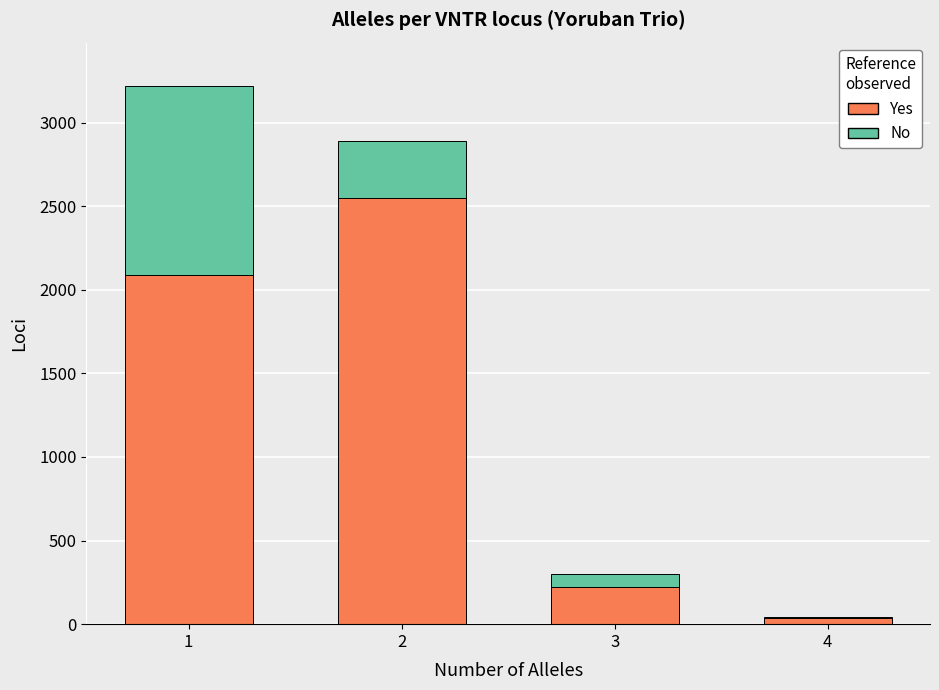

What is the sum of all Yes values?

4895